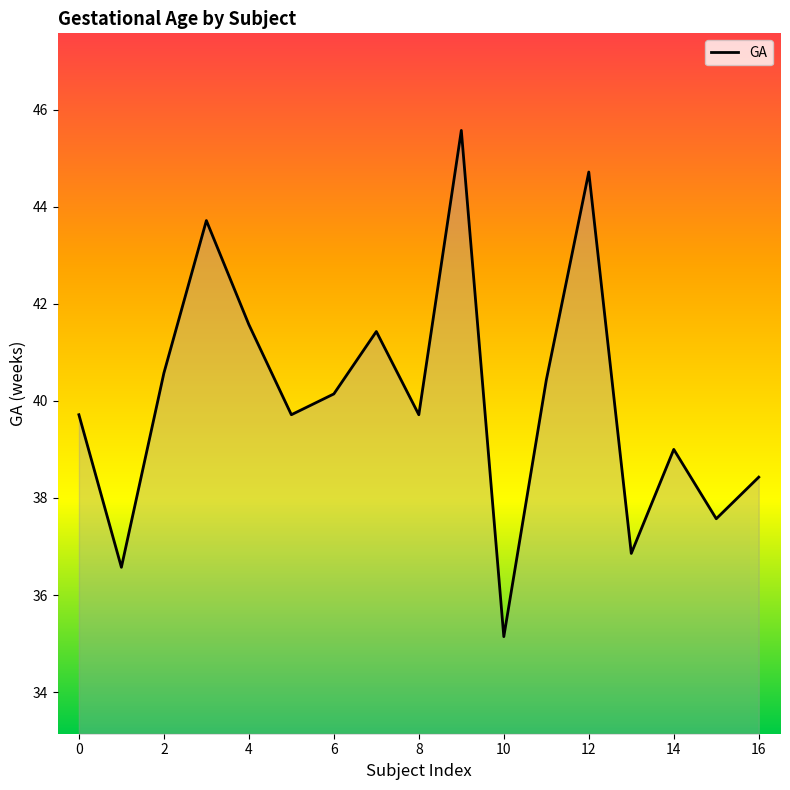

Which has a higher value, 2 or 0?

2